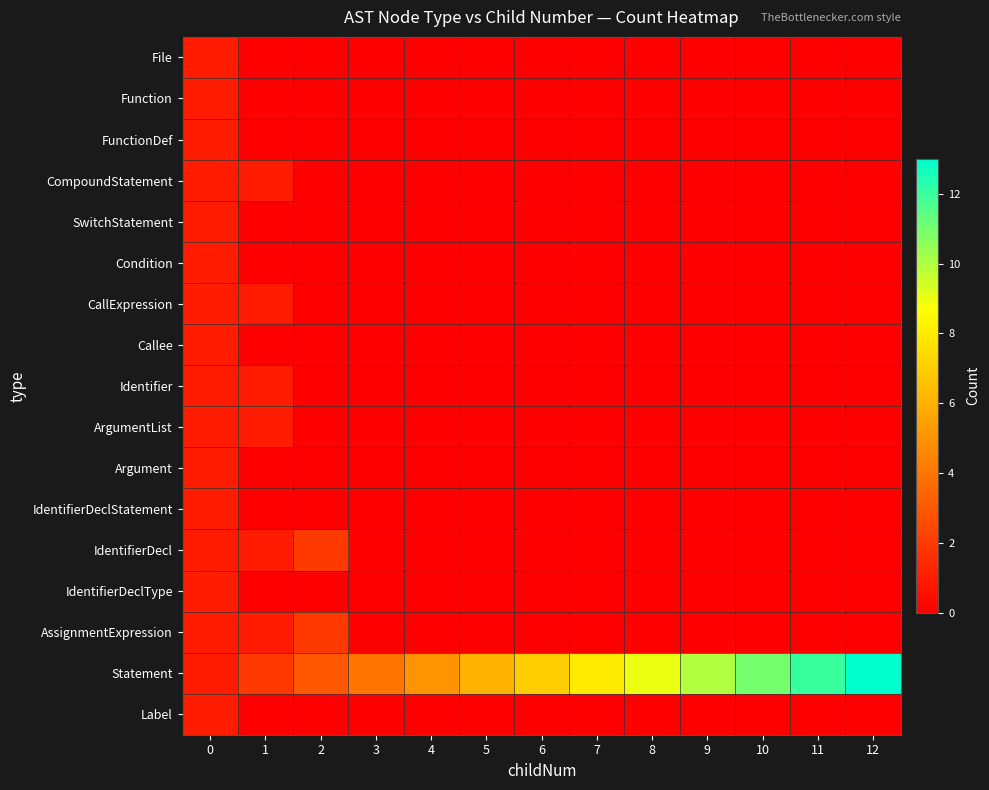

How many data points does each series have?

13